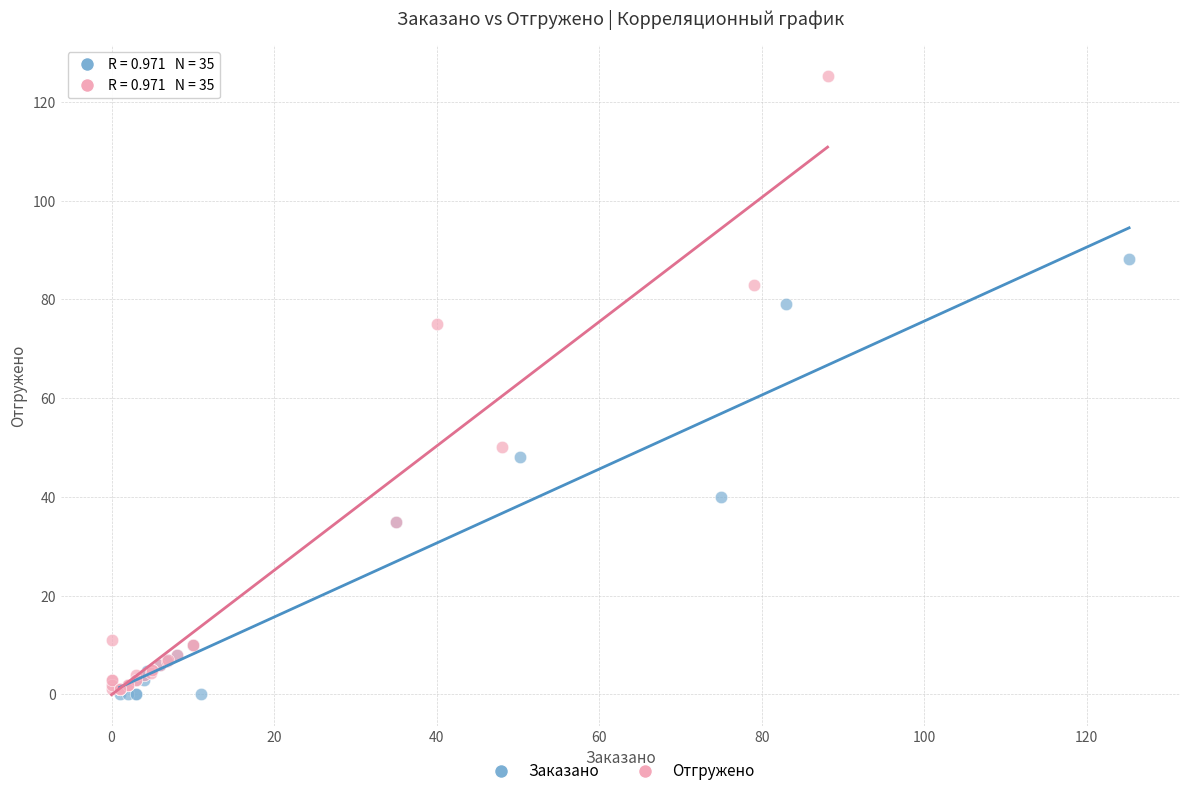

Which series has the widest spread of Y values?

Отгружено